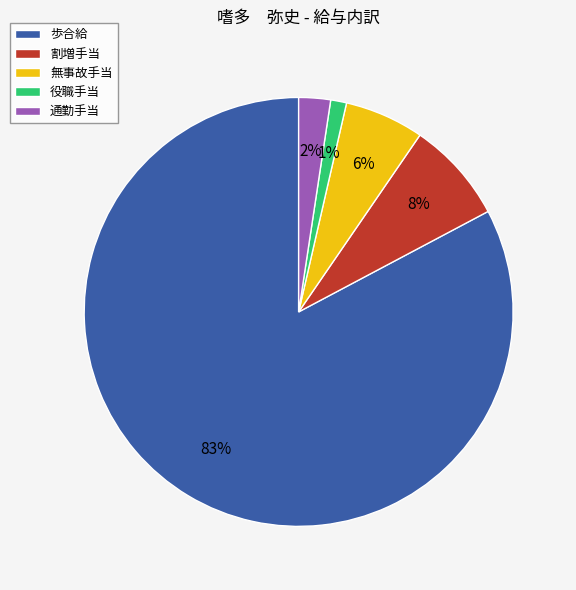

The 無事故手当 slice represents 1% of the pie. True or false?

False